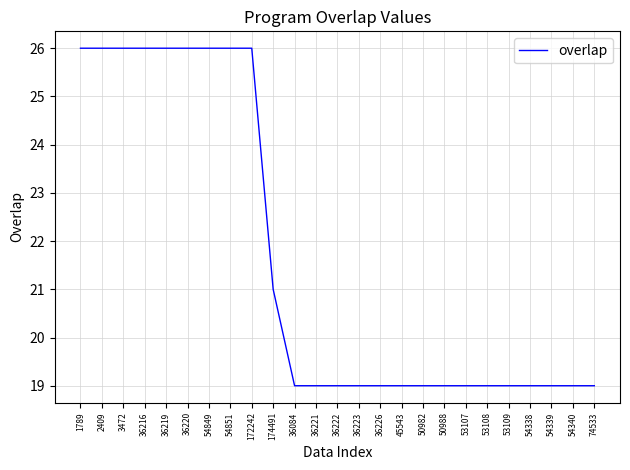

What is the sum of the values at 53107 and 54338?

38